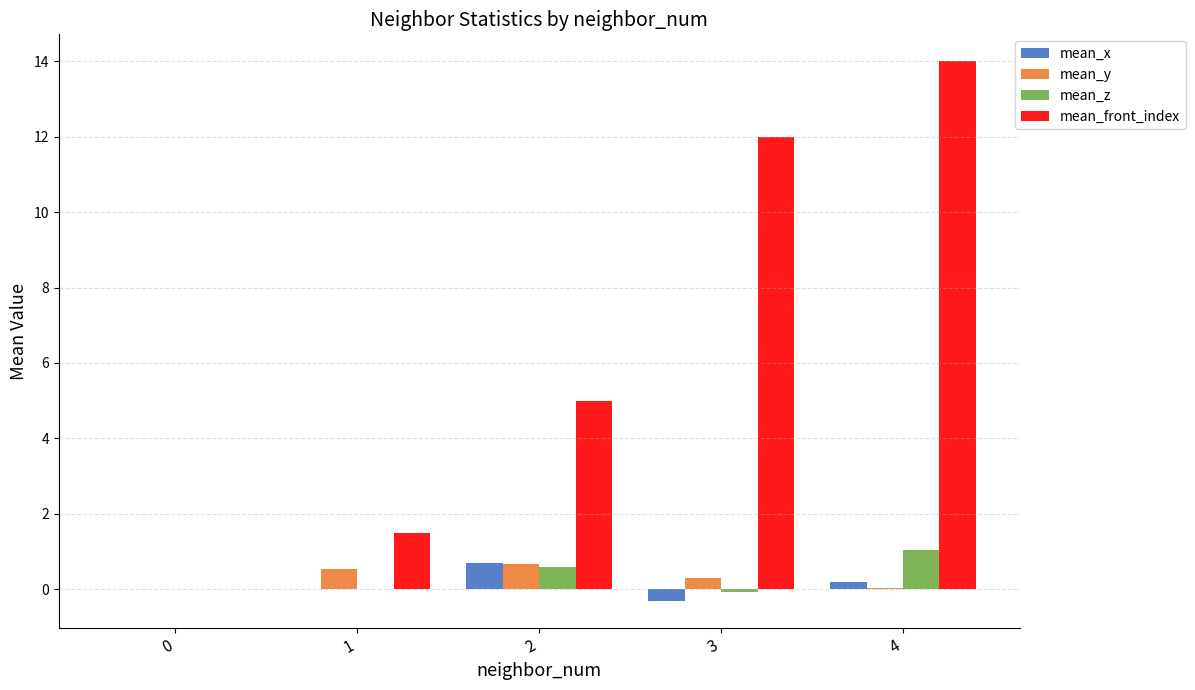

Which series has the largest range (max minus min)?

mean_front_index